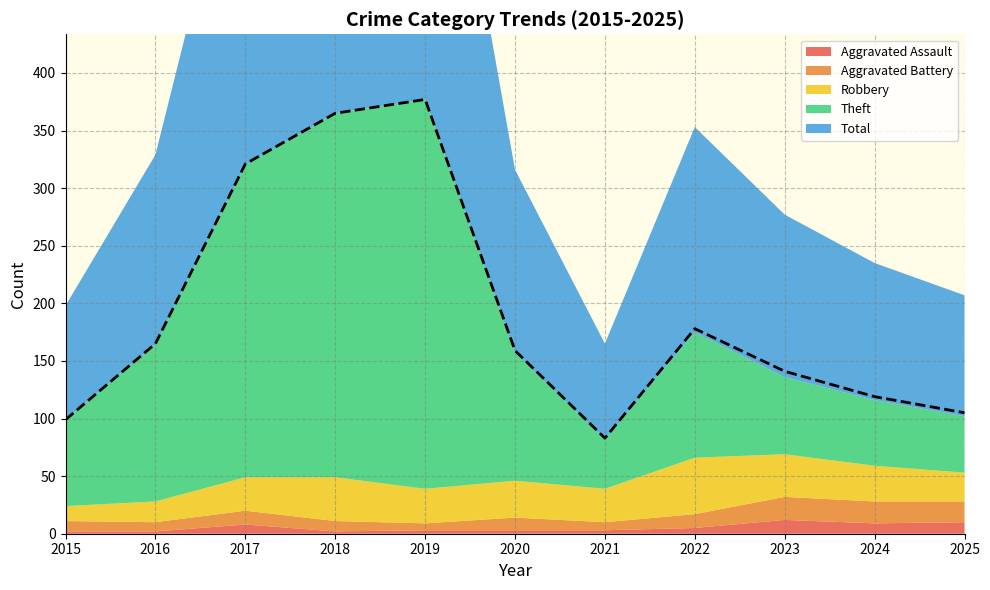

In Theft, how many points are lower than both neighbors (excluding endpoints)?

1